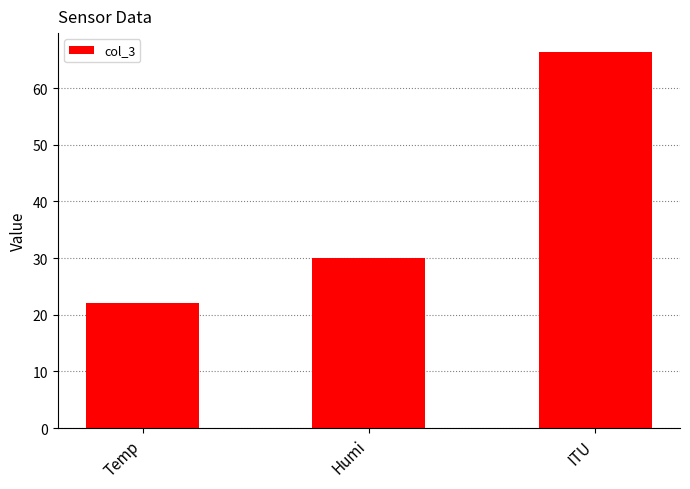

Reading left to right, list all the values displayed in this chart.

Temp=22.0	Humi=30.0	ITU=66.4